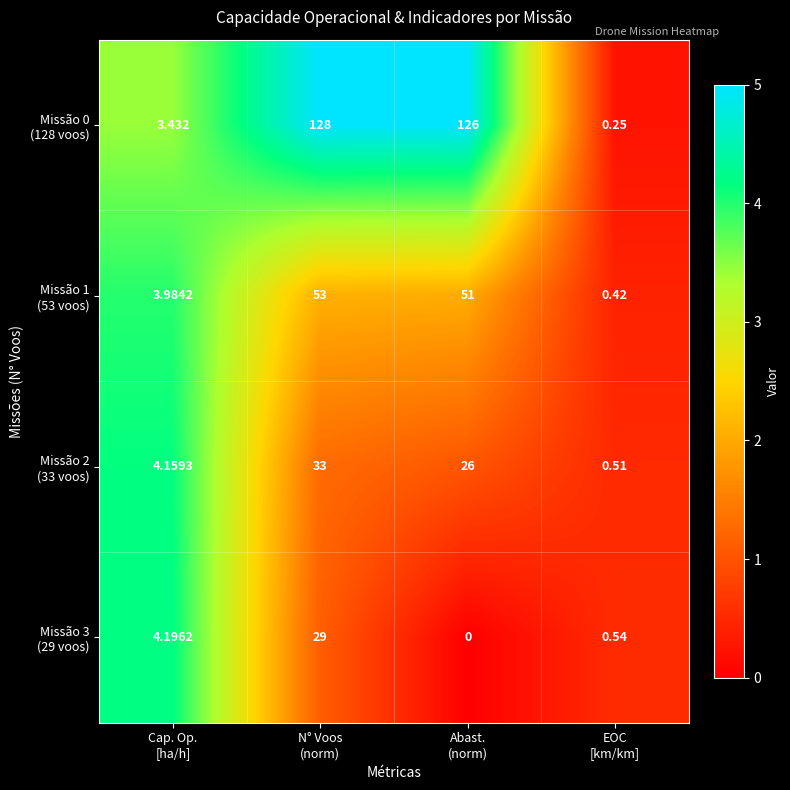

Count the number of categories in the chart.

4